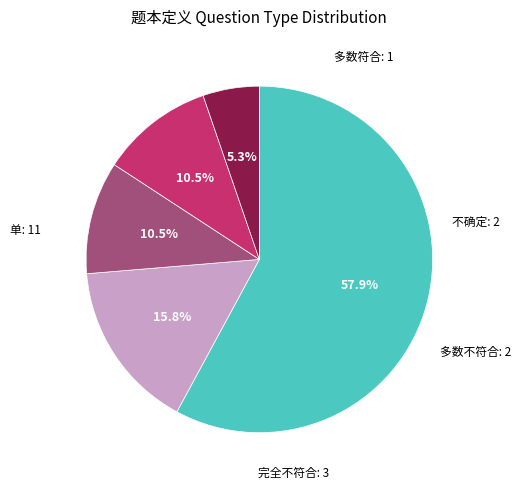

What is the ratio of the value at 多数符合 to the value at 多数不符合?

0.5